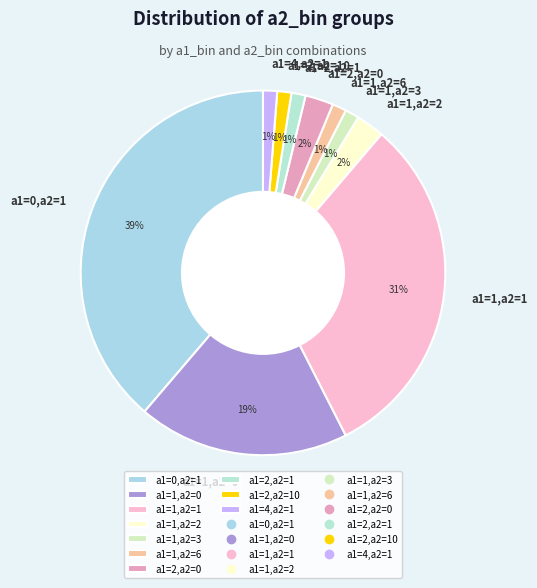

Do a1=4,a2=1 and a1=1,a2=0 together represent more than half of the pie?

No